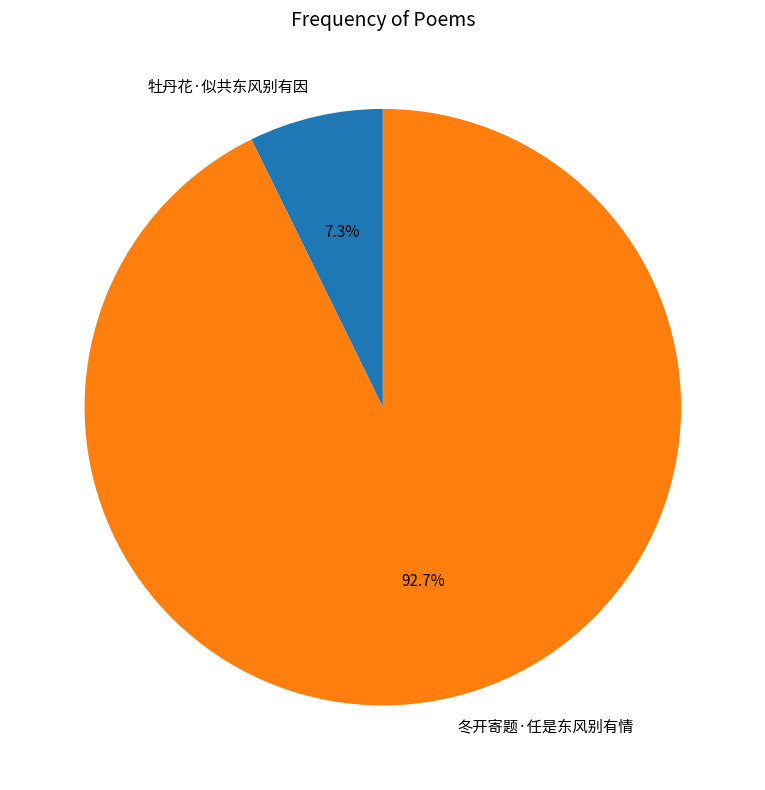

To the nearest percent, what is the difference between the 冬开寄题·任是东风别有情 and 牡丹花·似共东风别有因 slice percentages?

85%